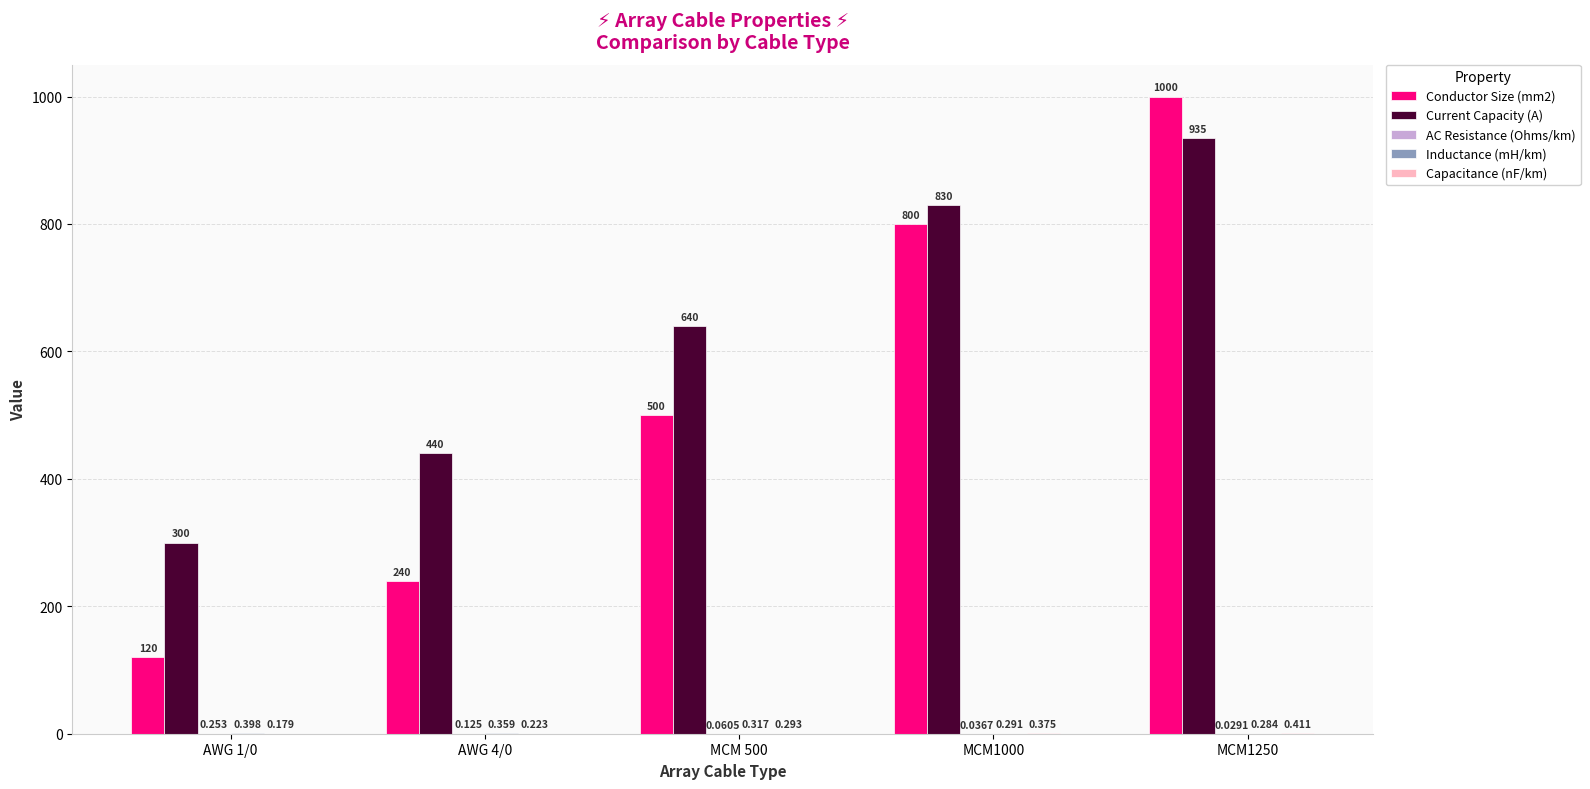

Is the value of Conductor Size (mm2) at MCM1250 greater than the value of Current Capacity (A) at AWG 4/0?

Yes